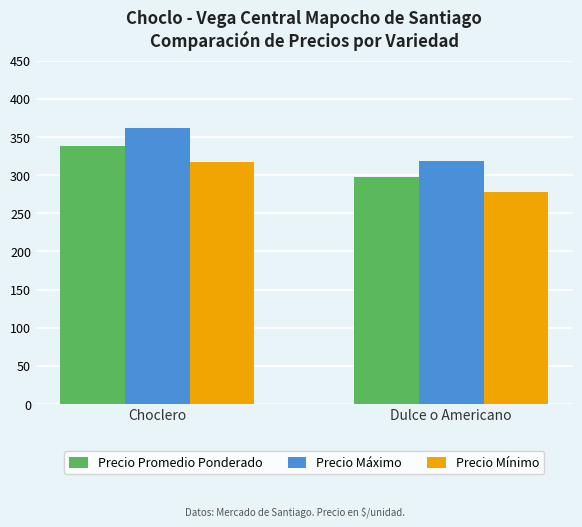

What is the sum of the Precio Promedio Ponderado values at Choclero and Dulce o Americano?

636